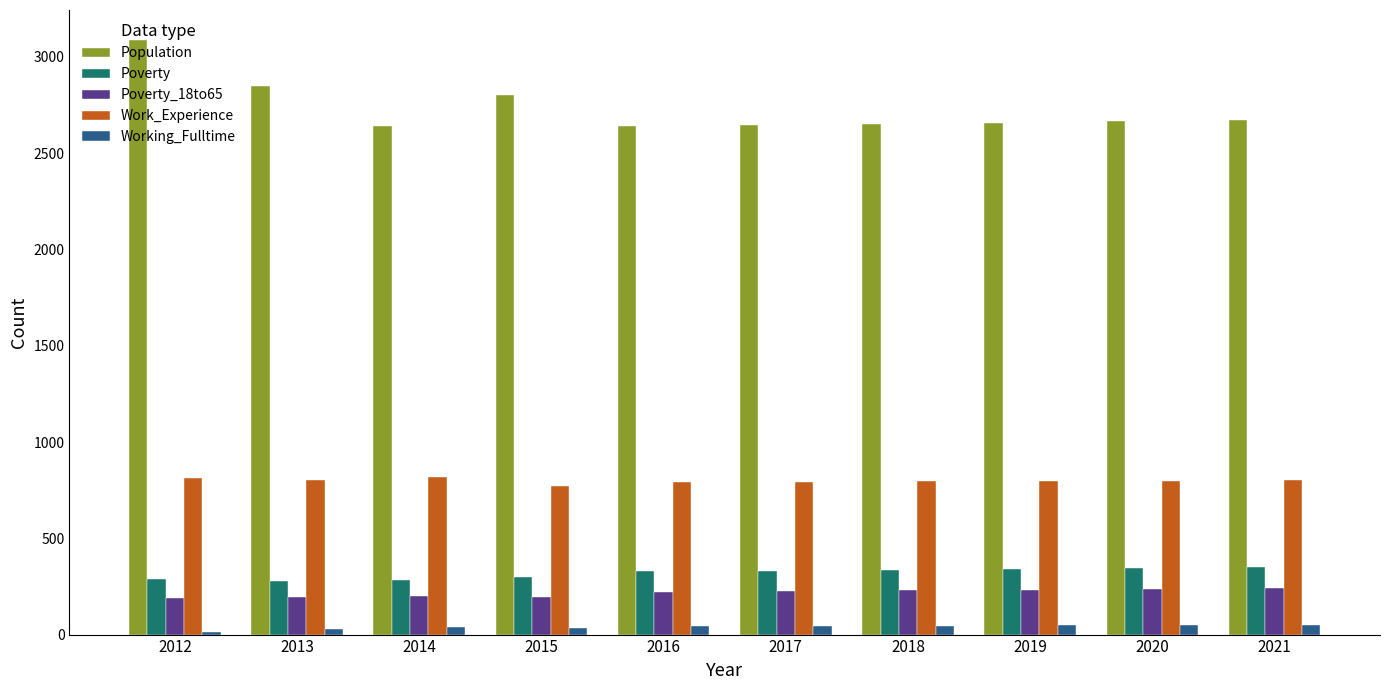

List the series in order of their peak value, highest first.

Population, Work_Experience, Poverty, Poverty_18to65, Working_Fulltime